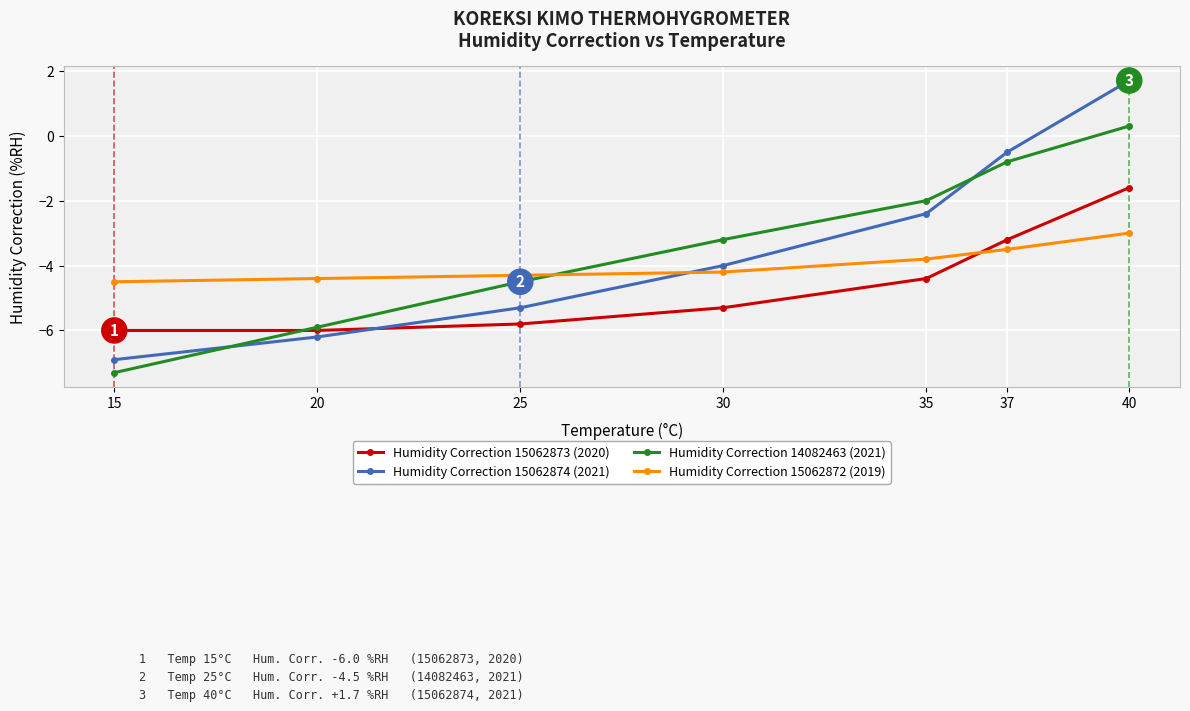

At 37, list the series in order from smallest to largest.

Humidity Correction 15062872 (2019), Humidity Correction 15062873 (2020), Humidity Correction 14082463 (2021), Humidity Correction 15062874 (2021)